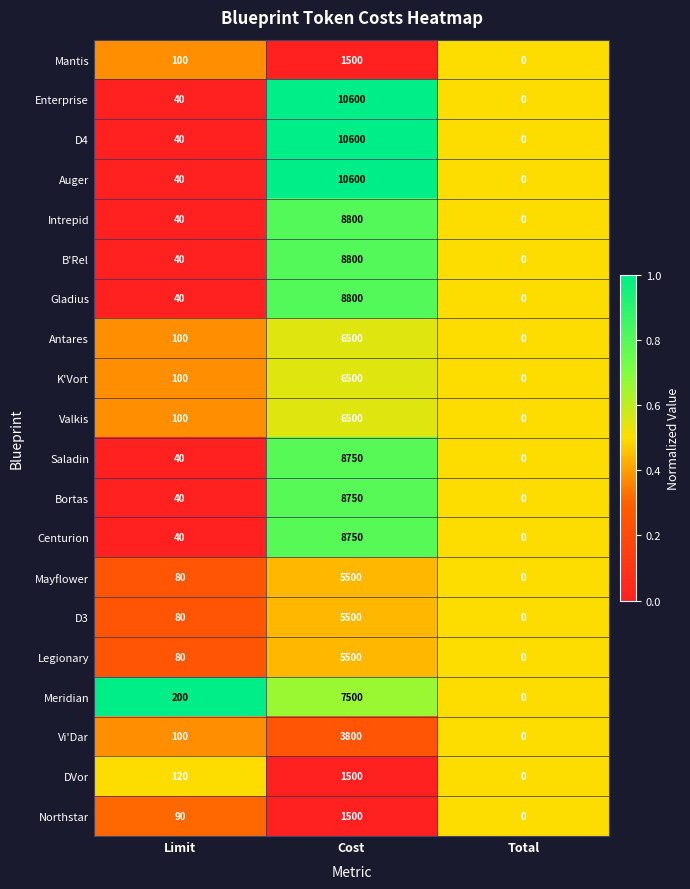

How many distinct data groups are displayed?

20